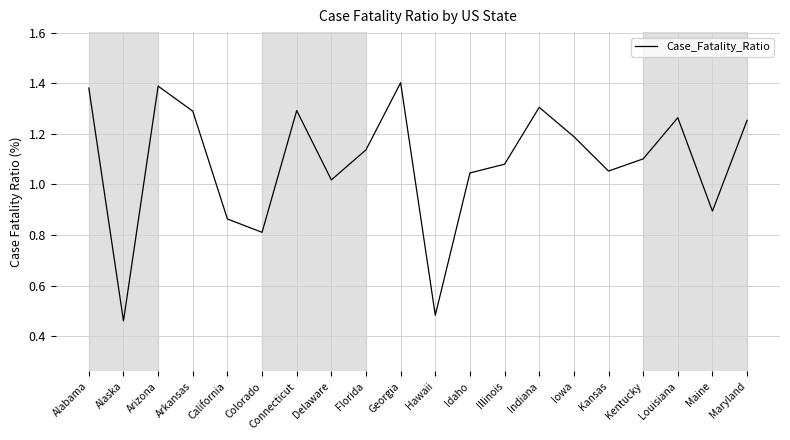

Where is the first local maximum?

Arizona